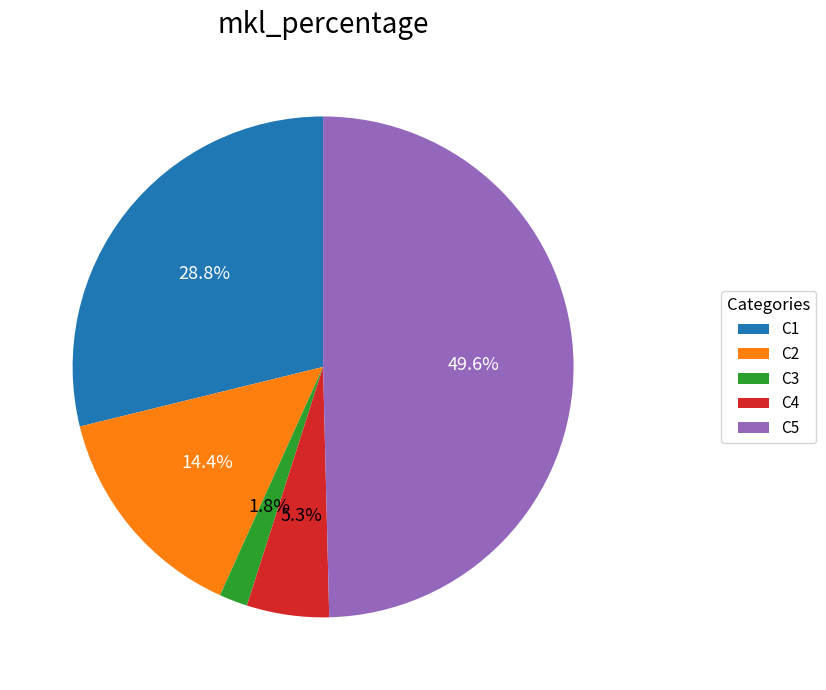

To the nearest percent, what is the difference between the largest and smallest slice percentages?

48%